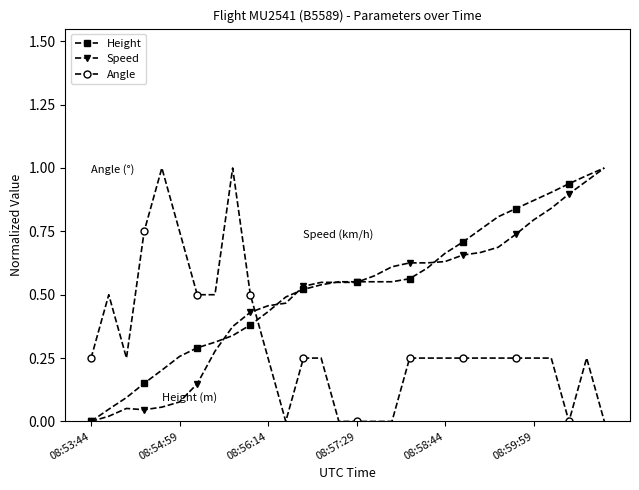

List the series in order of their overall mean, highest first.

Height, Speed, Angle